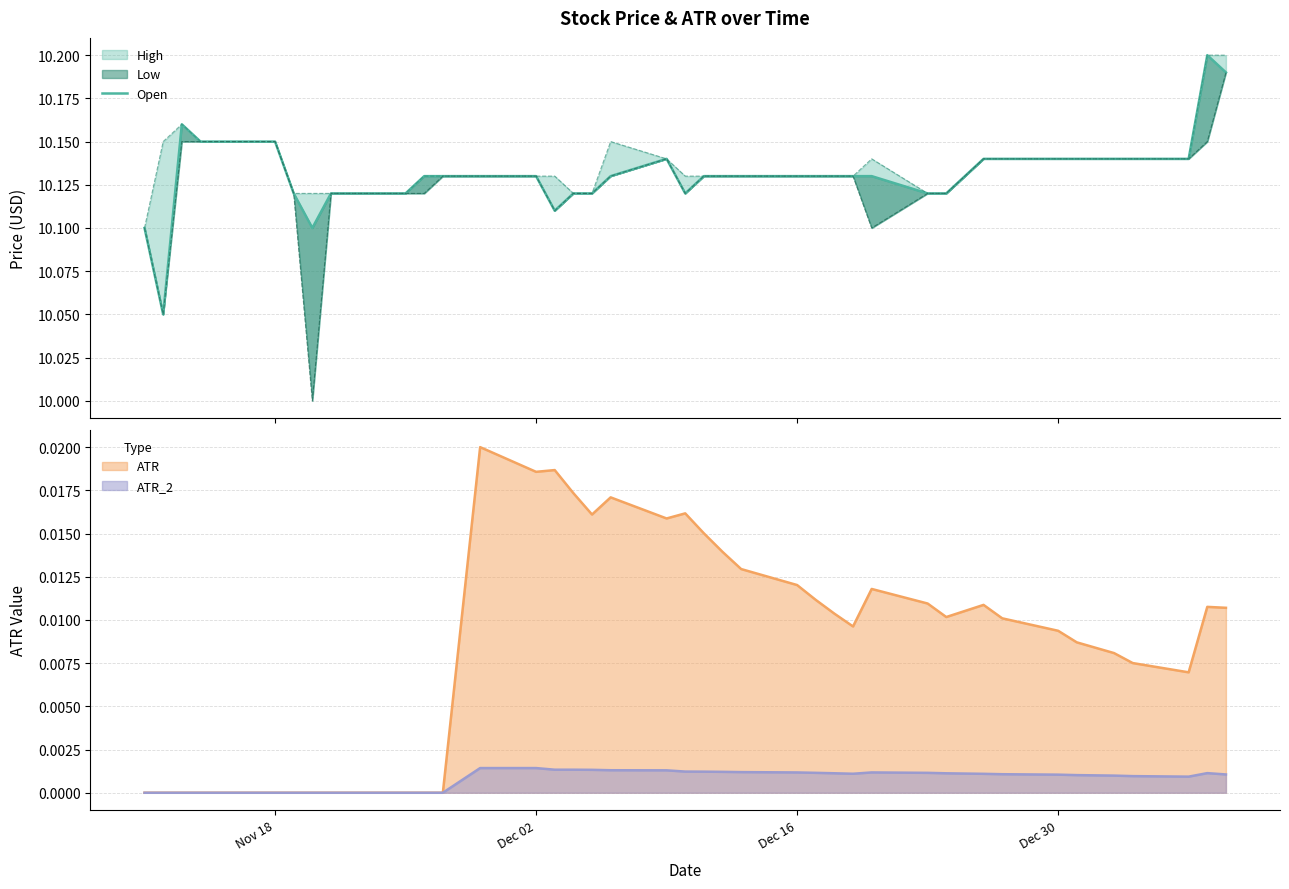

Reading left to right, extract all data points from this chart.

10.1	10.1	10.2	10.1	10.1	10.1	10.1	10.1	10.1	10.1	10.1	10.1	10.1	10.1	10.1	10.1	10.1	10.1	10.1	10.1	10.1	10.1	10.1	10.1	10.1	10.1	10.1	10.1	10.1	10.1	10.1	10.1	10.1	10.1	10.1	10.1	10.1	10.1	10.2	10.2